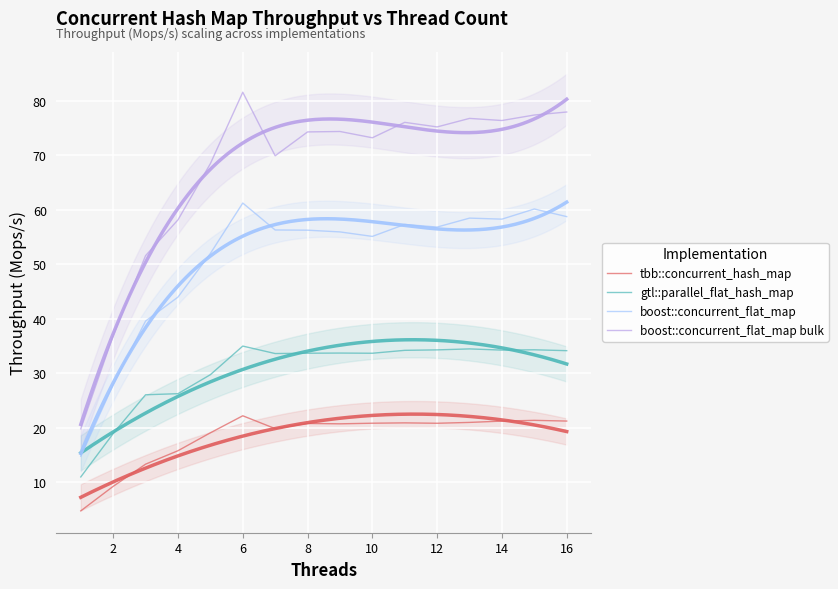

What are all the series names shown in the legend?

tbb::concurrent_hash_map, gtl::parallel_flat_hash_map, boost::concurrent_flat_map, boost::concurrent_flat_map bulk